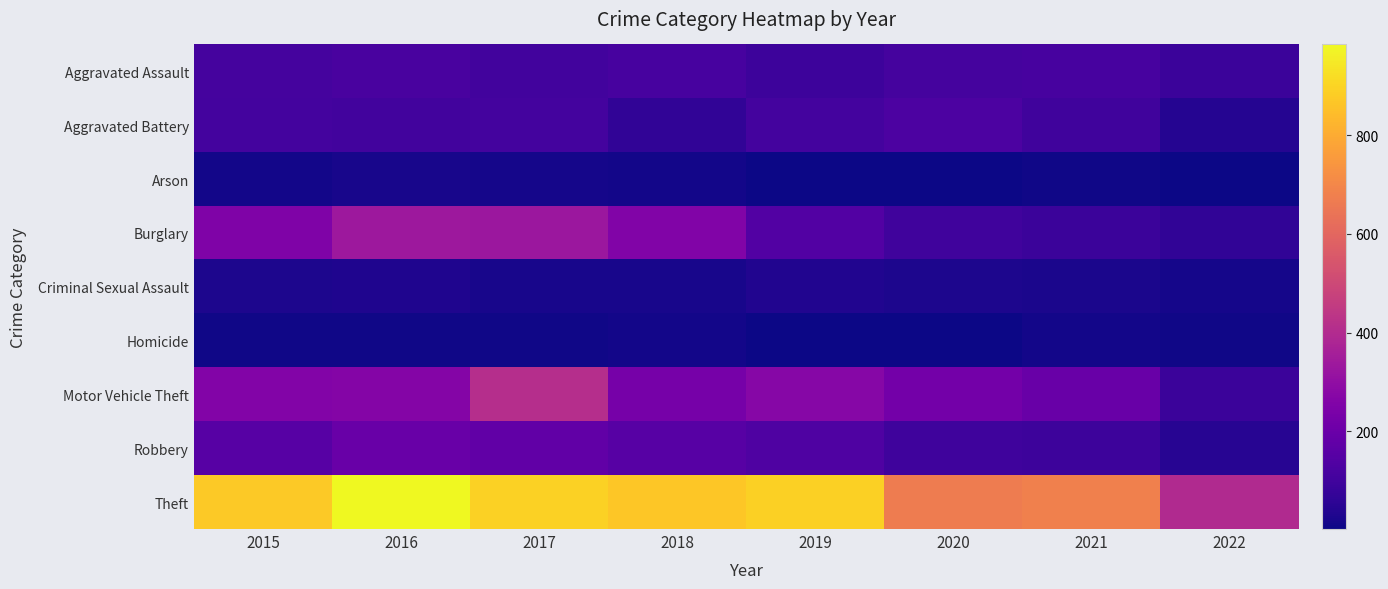

What is the total value across all series at 2016?

2053